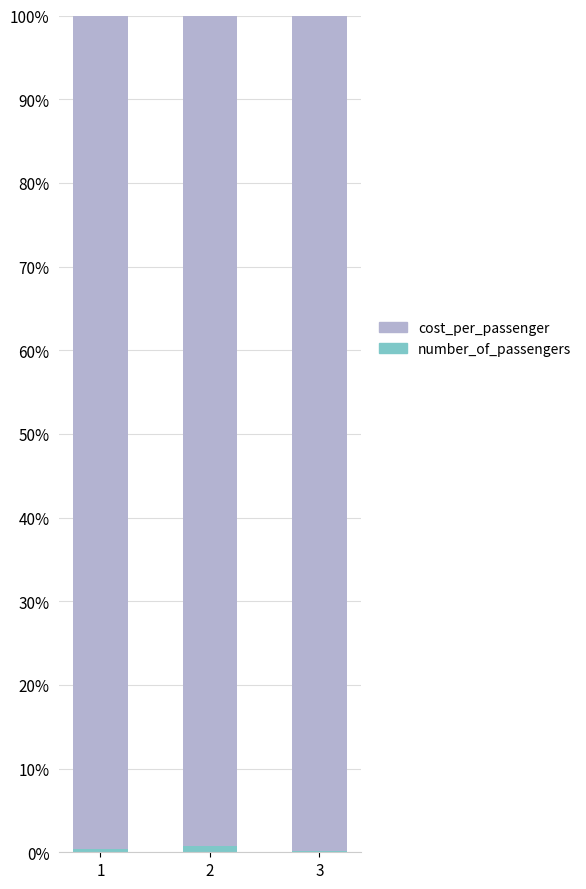

Are the bars grouped side by side (vs. stacked)?

No